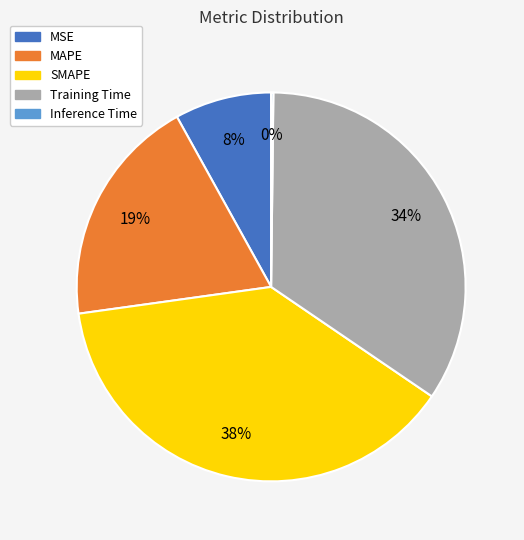

To the nearest percent, what portion does MSE represent?

8%